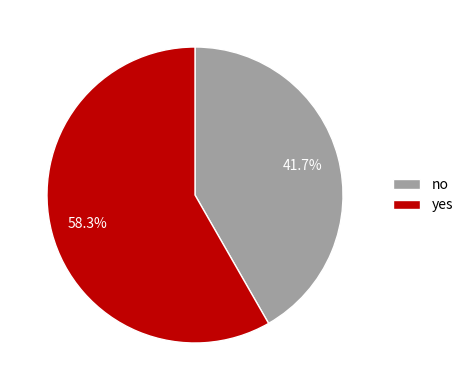

What is the total percentage of yes and no?

100.0%